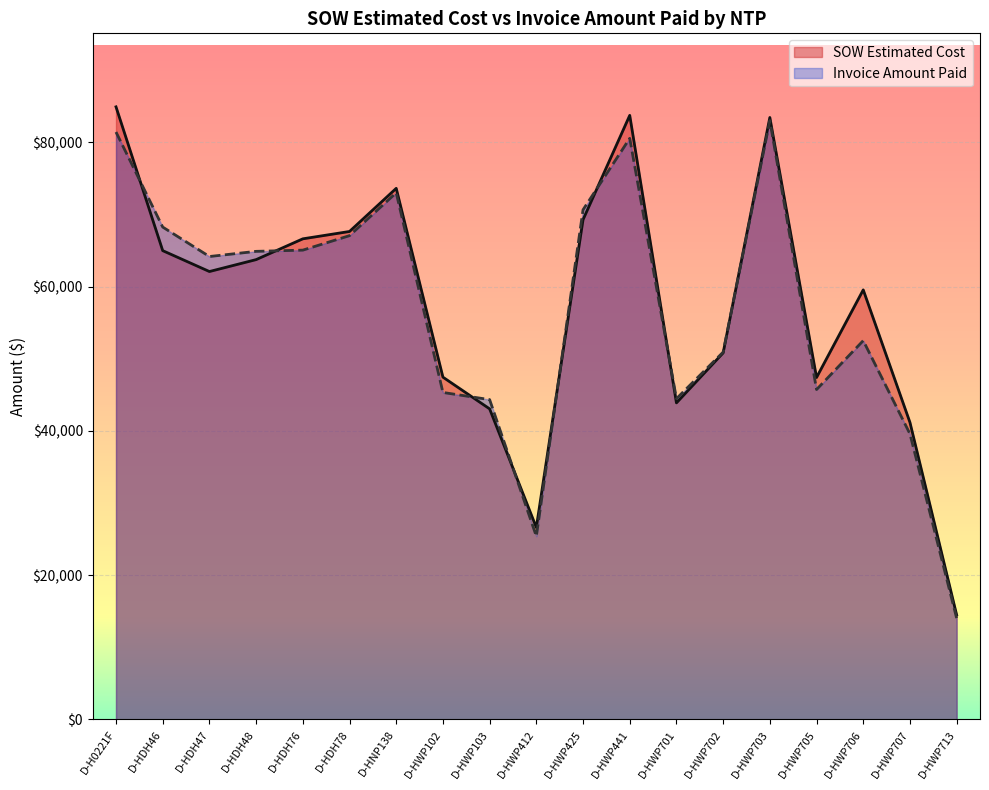

After their last crossing, which series has the higher values: Invoice Amount Paid or SOW Estimated Cost?

SOW Estimated Cost